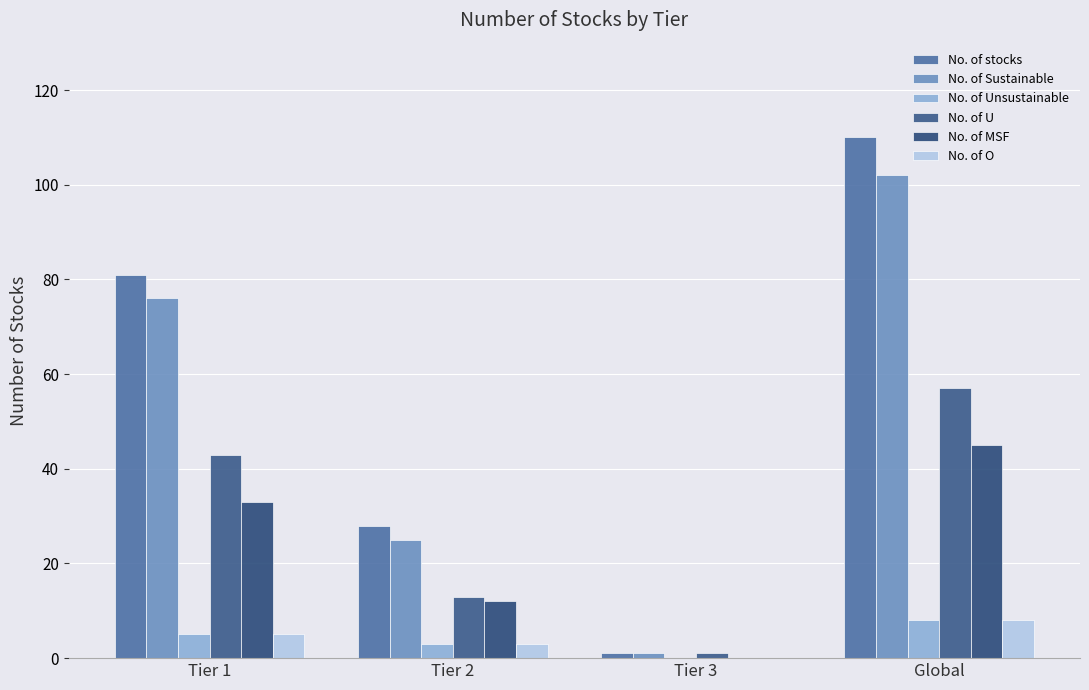

What is the value of the No. of O bar at the 1st from the left?

5